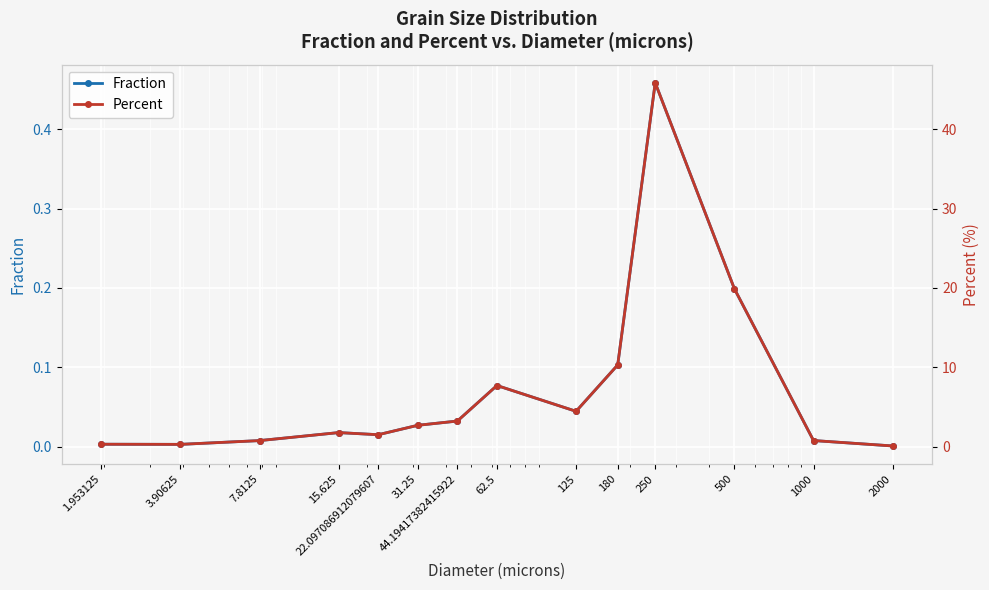

How many interior local valleys does the Fraction series have?

3